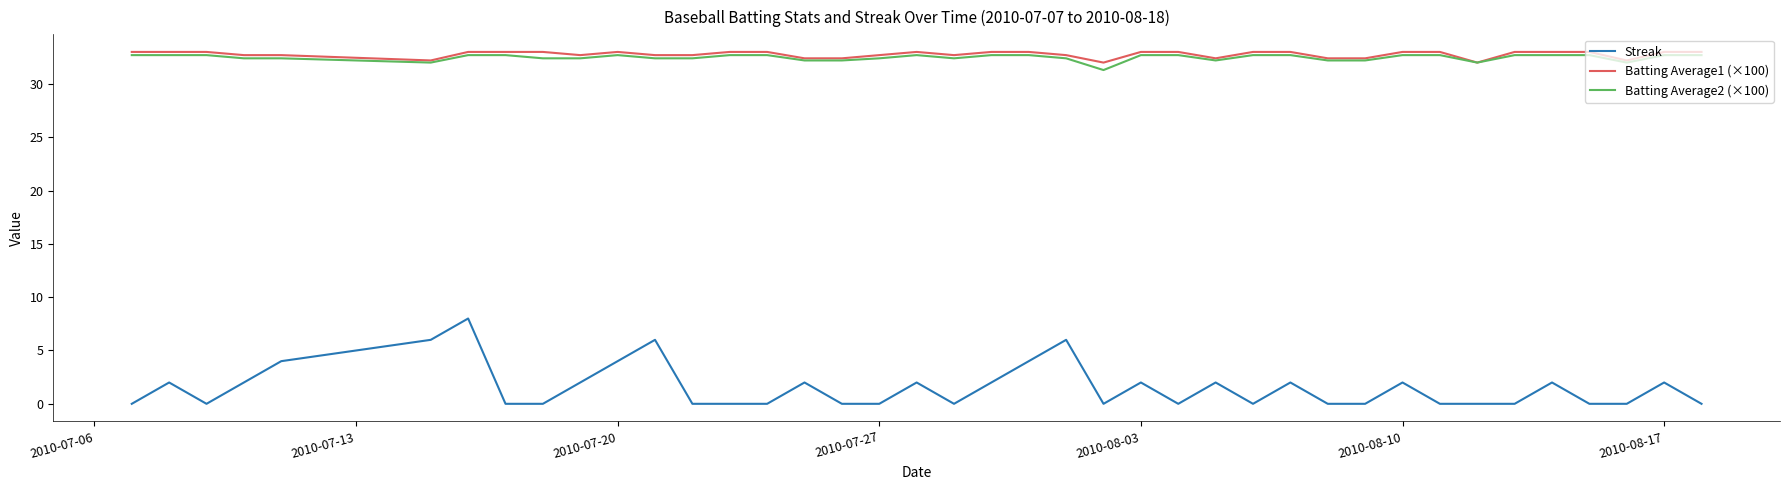

True or false: Batting Average2 (×100) and Streak cross at least once.

False